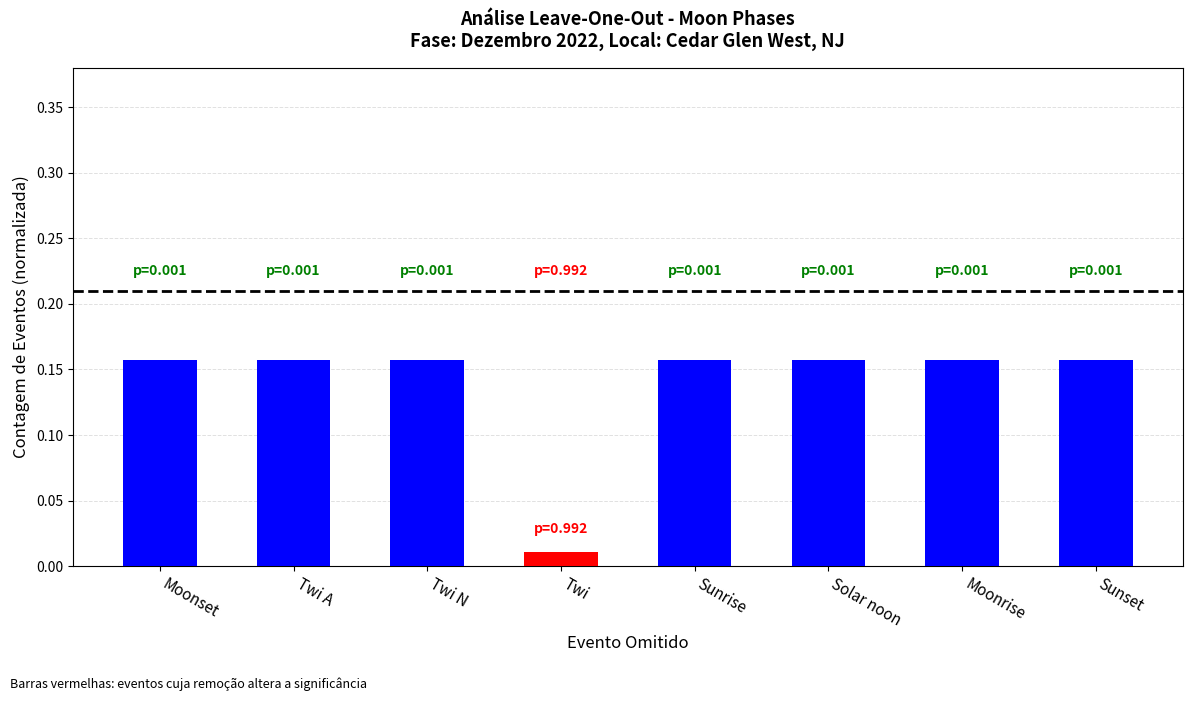

At which category does the chart reach its minimum across all series?

Twi